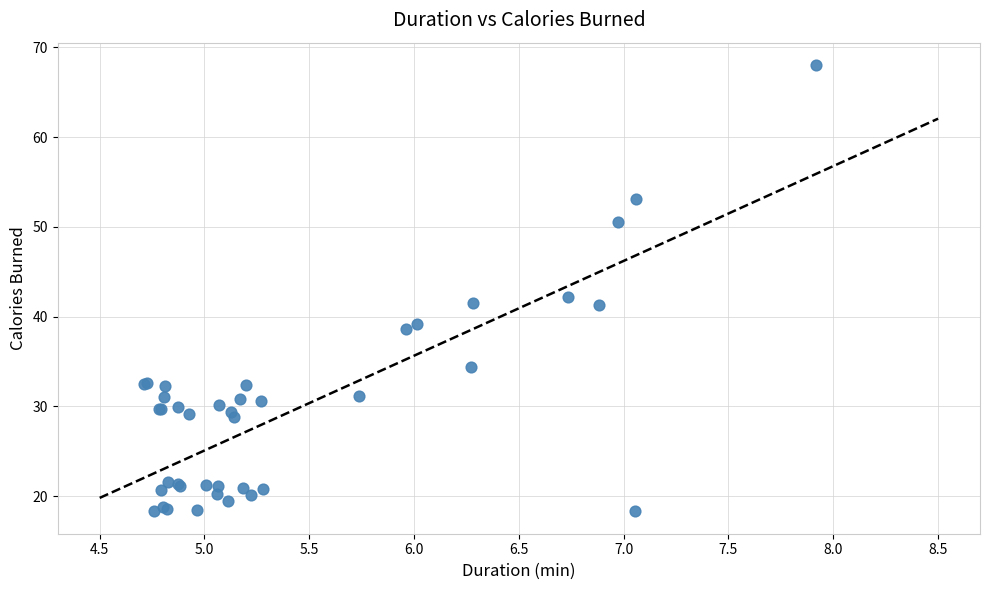

What Y value in the scatter plot is closest to 43?

42.1